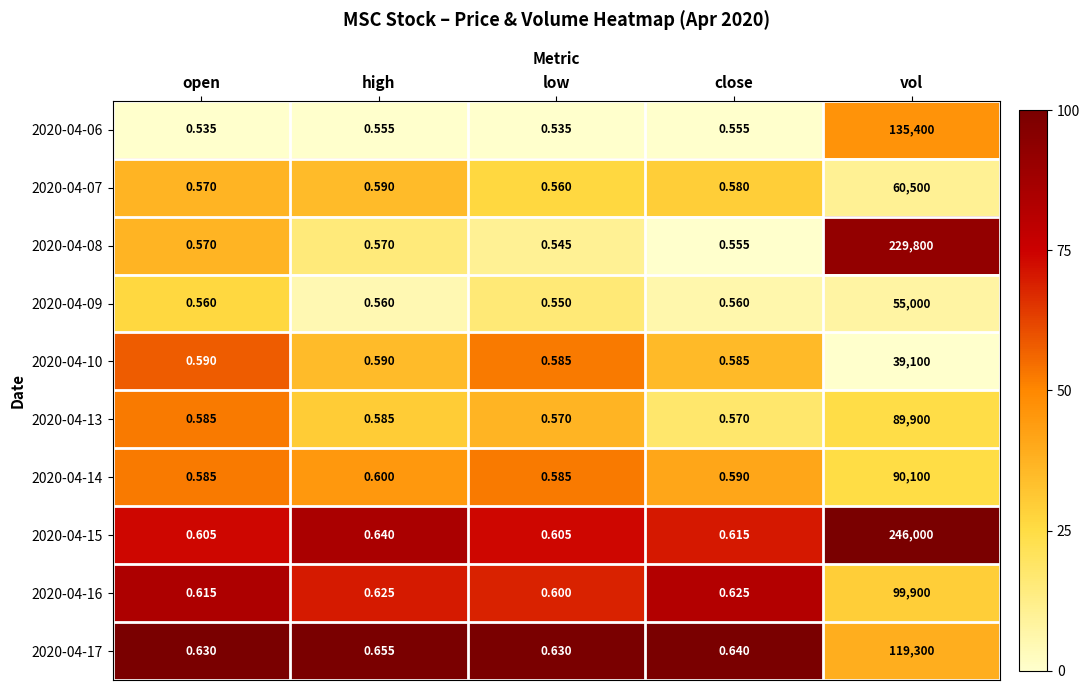

Is the value of 2020-04-09 at open greater than the value of 2020-04-15 at close?

No